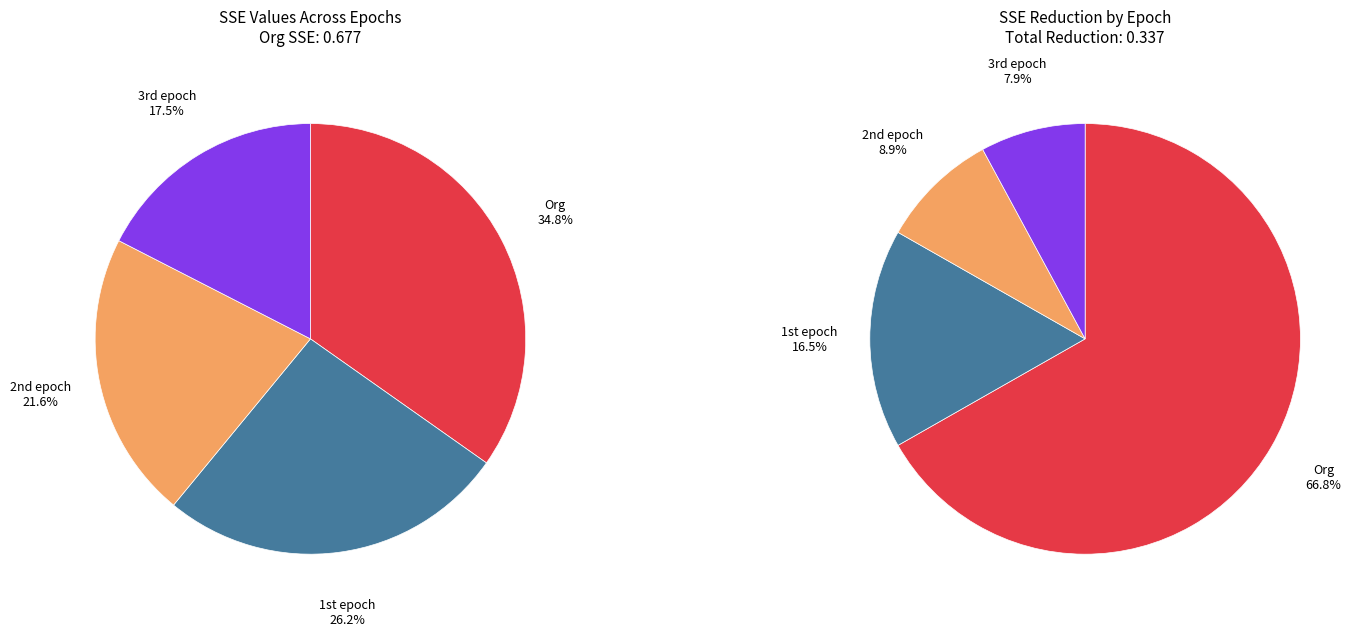

How many segments does this pie chart have?

4